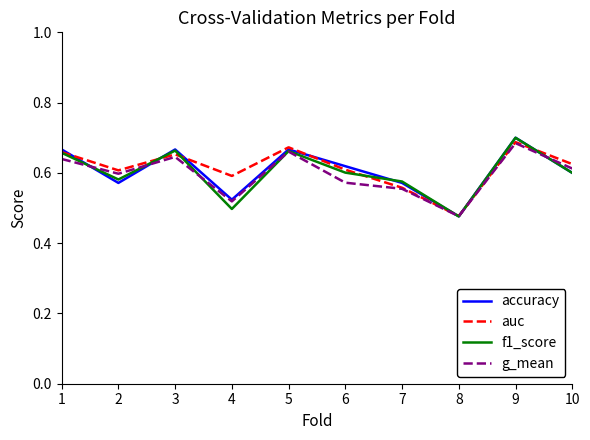

Between 6 and 9, which series saw the biggest shift?

g_mean